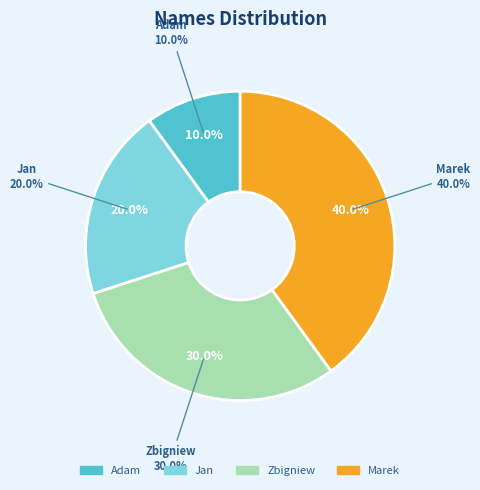

Between Jan and Marek, which is larger?

Marek